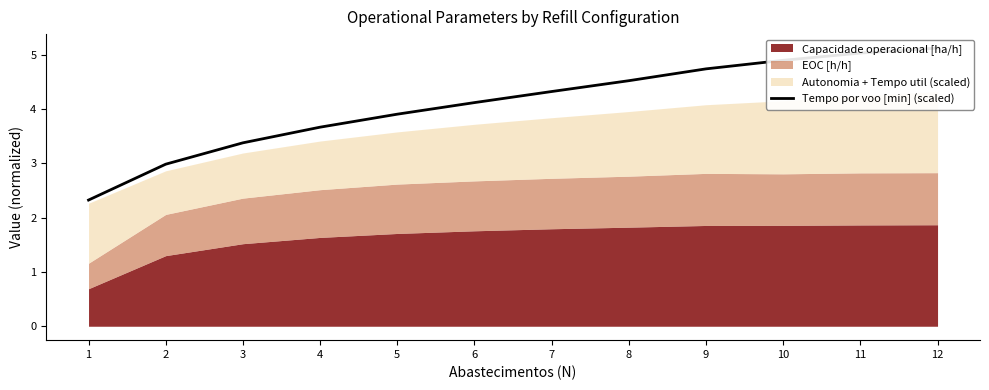

True or false: the data has more than 0 interior local peaks.

False